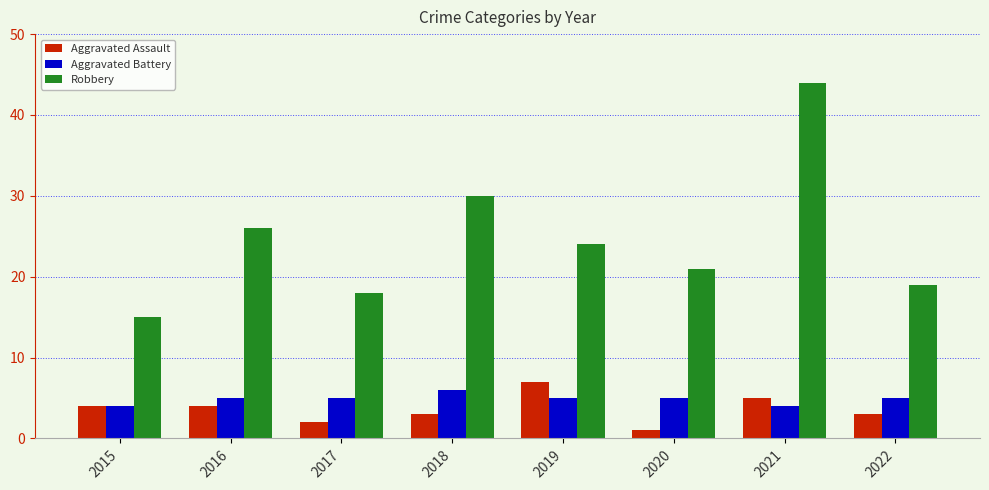

How many groups of bars are there?

8